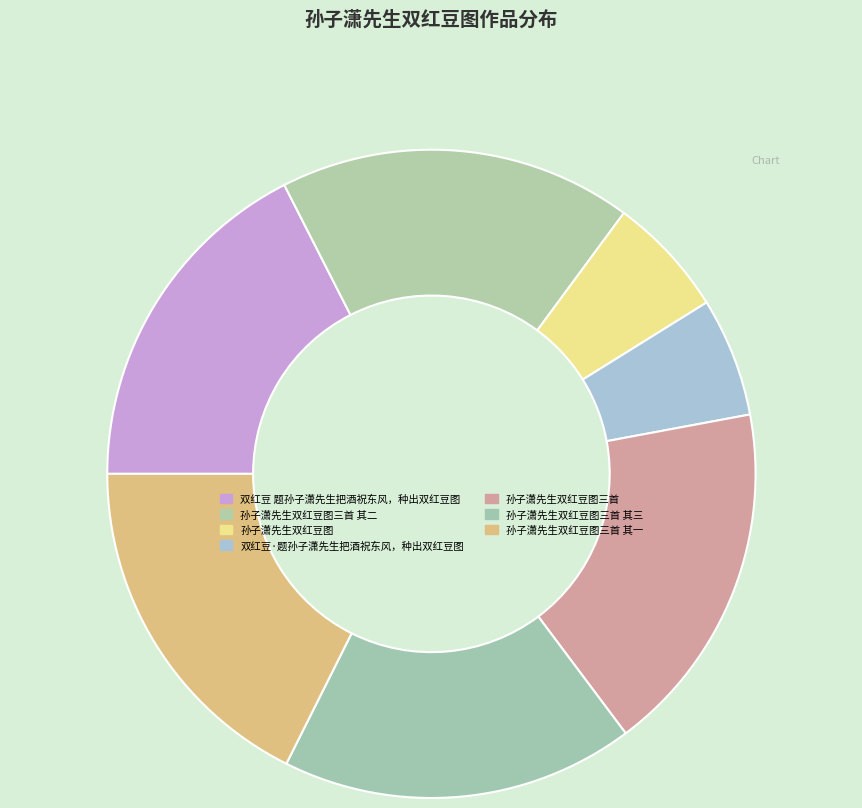

Is the sum of 孙子潇先生双红豆图 and 孙子潇先生双红豆图三首 其二 greater than half?

No